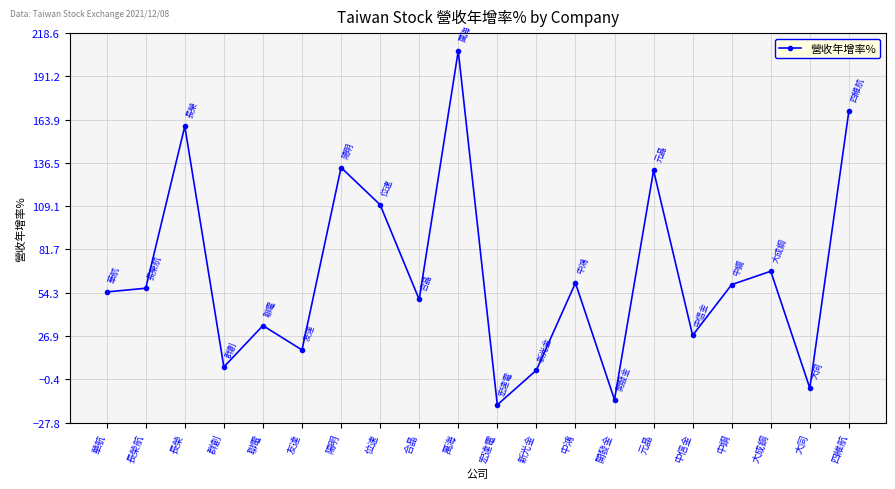

What is the label of the 1st point from the left?

華航